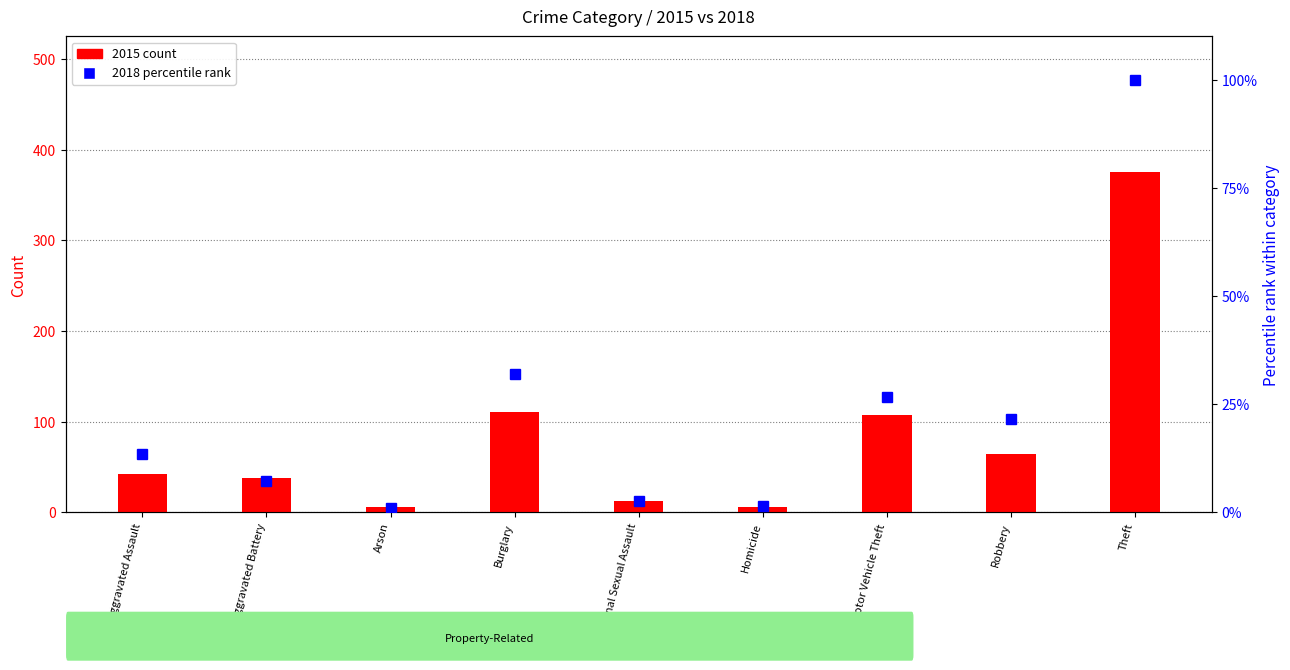

Count the number of categories in the chart.

9